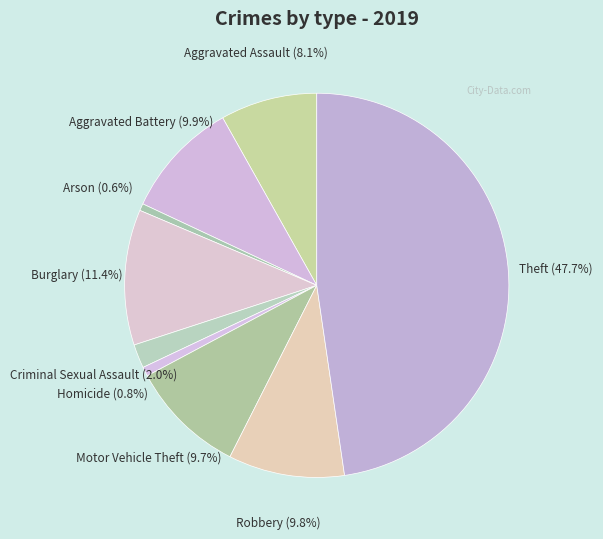

Which has a higher value, Burglary or Aggravated Battery?

Burglary